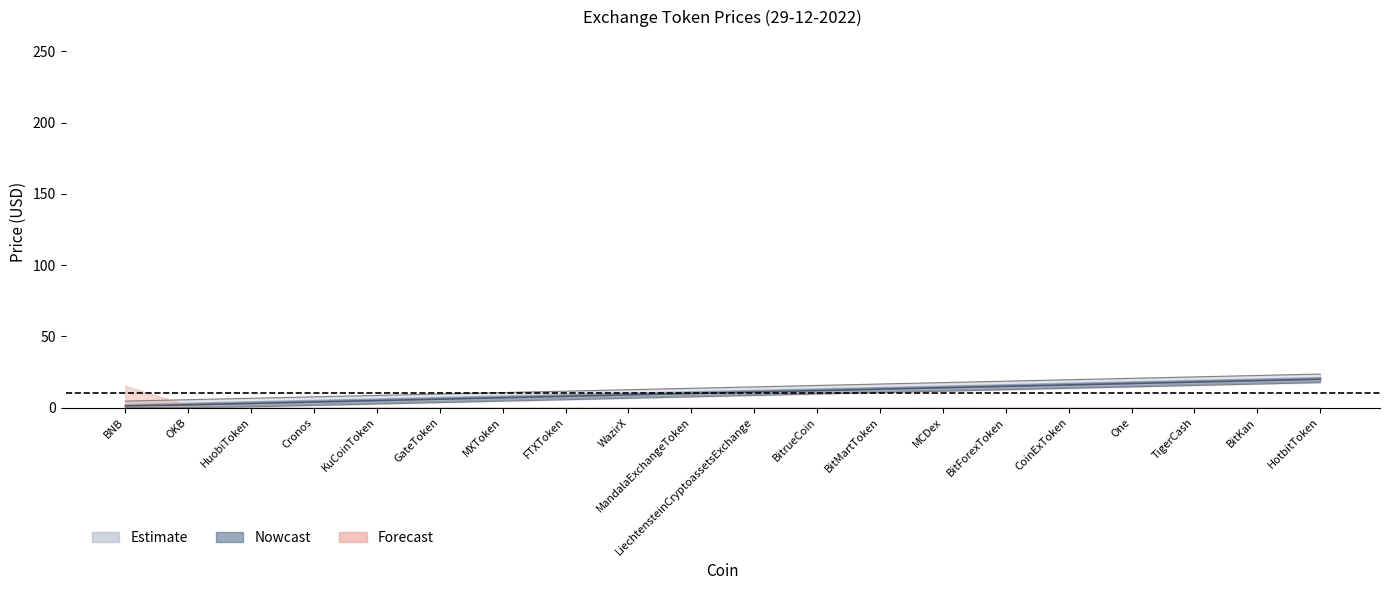

Rank the categories by value from highest to lowest.

HotbitToken, BitKan, TigerCash, One, CoinExToken, BitForexToken, MCDex, BitMartToken, BitrueCoin, LiechtensteinCryptoassetsExchange, MandalaExchangeToken, WazirX, FTXToken, MXToken, GateToken, KuCoinToken, Cronos, HuobiToken, OKB, BNB